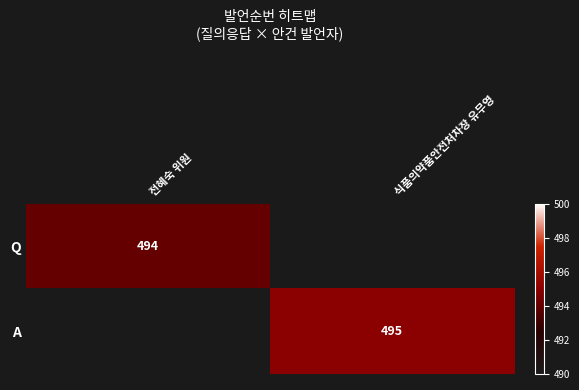

The value of A at 식품의약품안전처차장 유무영 is 495. True or false?

True